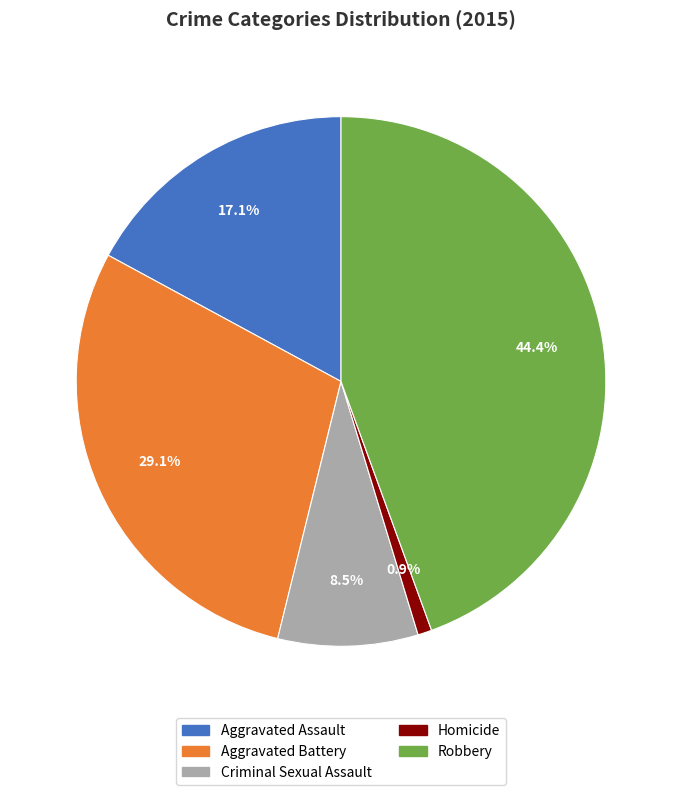

Rank the categories by value from highest to lowest.

Robbery, Aggravated Battery, Aggravated Assault, Criminal Sexual Assault, Homicide